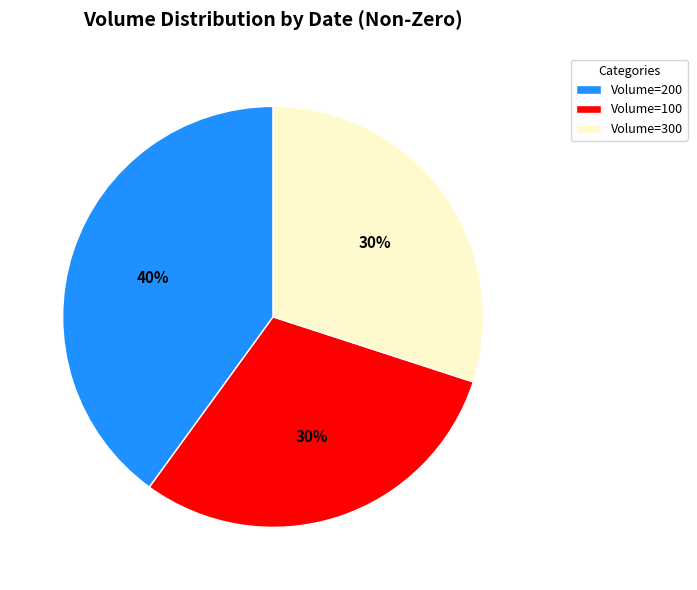

Is Volume=100 the majority of the pie?

No